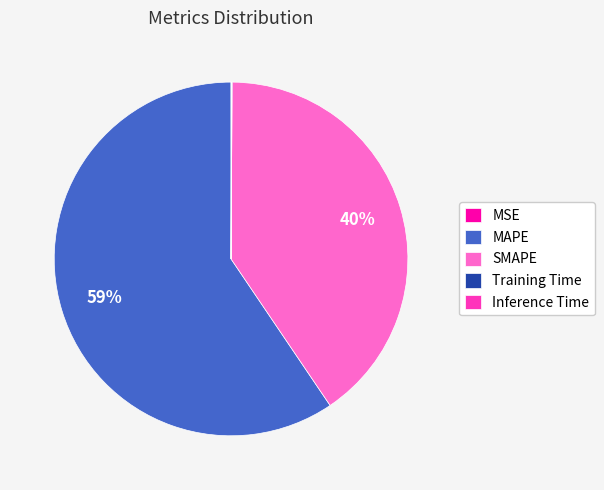

What is the largest slice in the pie chart?

MAPE